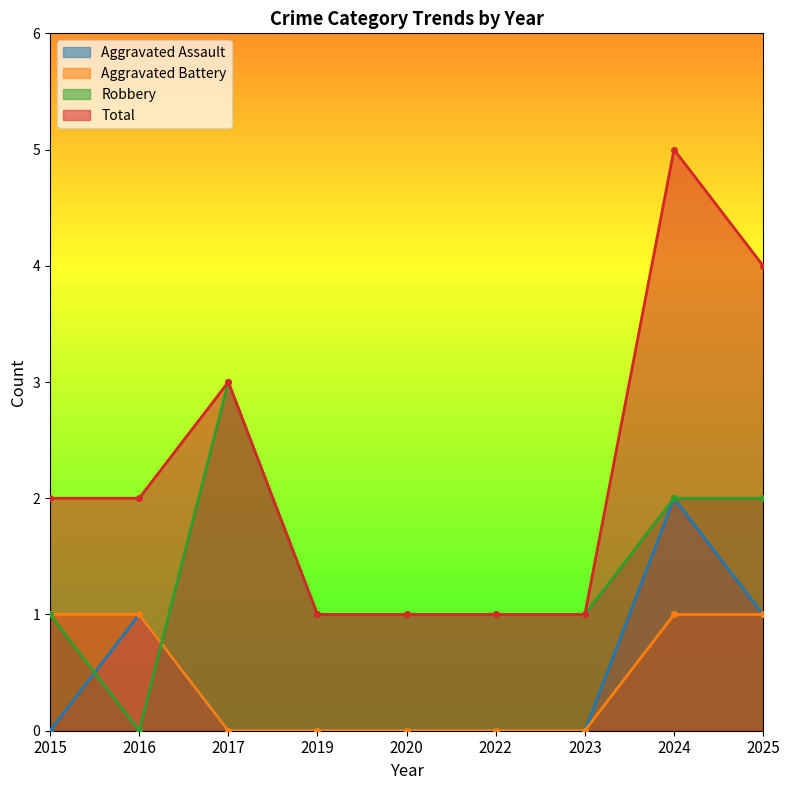

At 2023, list the series in order from smallest to largest.

Aggravated Assault, Aggravated Battery, Robbery, Total